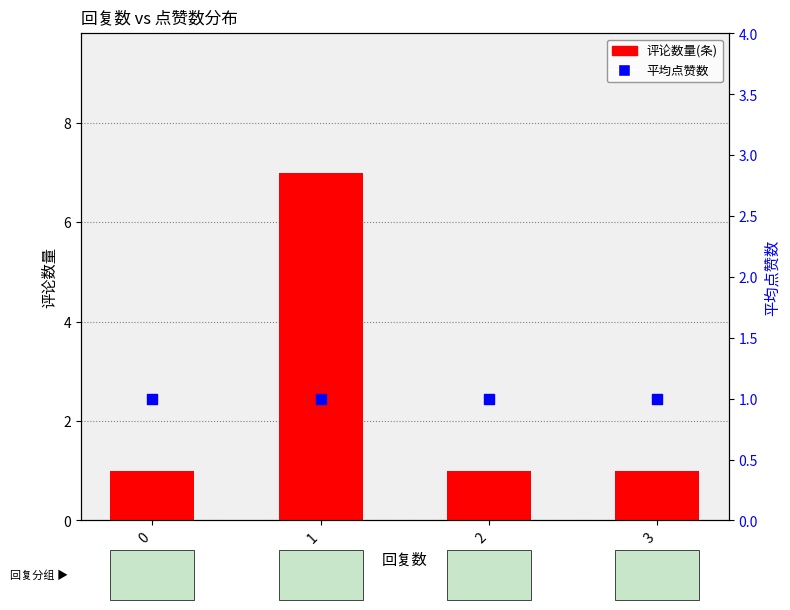

Which series has the largest total across all categories?

评论数量(条)